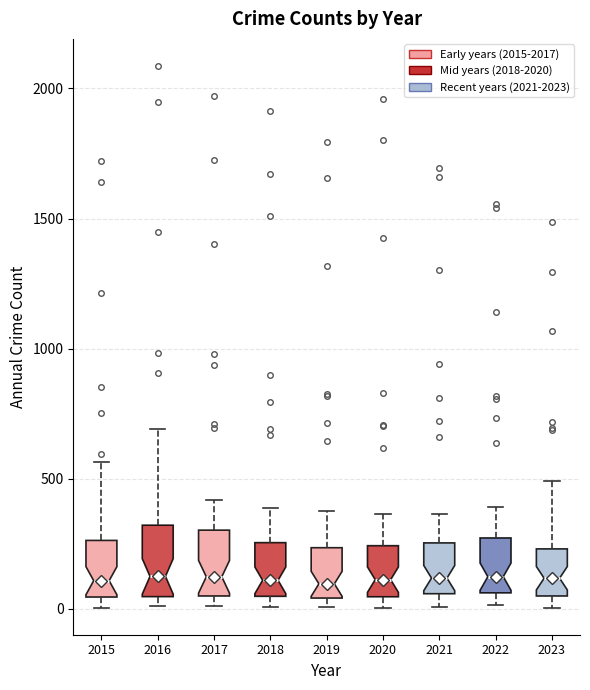

Reading left to right, transcribe this box plot: for each box, give where its median line is, the range the box spans, and where its two whiskers end, as read against the y-axis. The values are not printed on the chart, so give them approximately, as read against the axis.

2015: median 100, box 50 to 250, whiskers 0 to 550
2016: median 150, box 50 to 300, whiskers 0 to 700
2017: median 100, box 50 to 300, whiskers 0 to 400
2018: median 100, box 50 to 250, whiskers 0 to 400
2019: median 100, box 50 to 250, whiskers 0 to 400
2020: median 100, box 50 to 250, whiskers 0 to 350
2021: median 100, box 50 to 250, whiskers 0 to 350
2022: median 100, box 50 to 250, whiskers 0 to 400
2023: median 100, box 50 to 250, whiskers 0 to 500